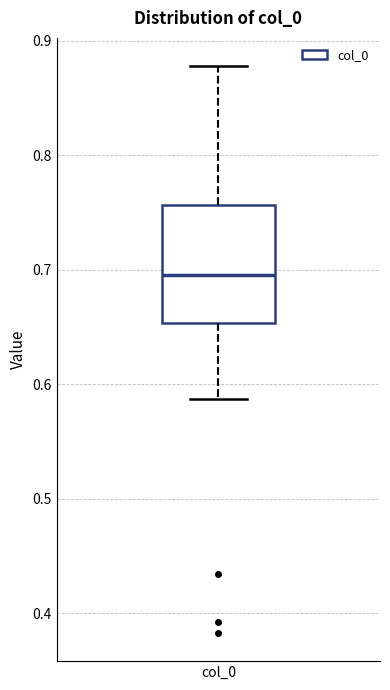

Where is the lower edge of the box for col_0 on the y-axis? The values are not printed on the chart, so give them approximately, as read against the axis.

0.65